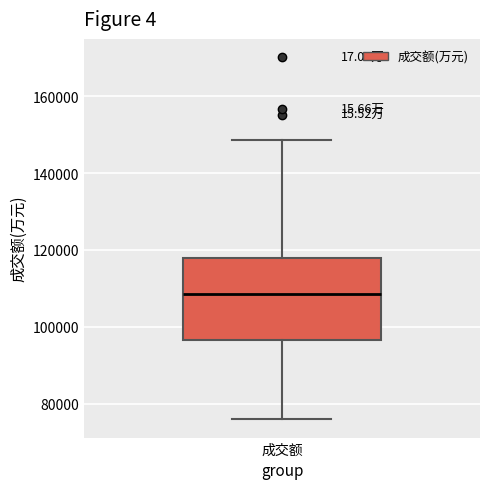

Transcribe this box plot: give where the median line is, the range the box spans, and where the two whiskers end, as read against the y-axis. The values are not printed on the chart, so give them approximately, as read against the axis.

median 108000, box 96000 to 118000, whiskers 76000 to 148000